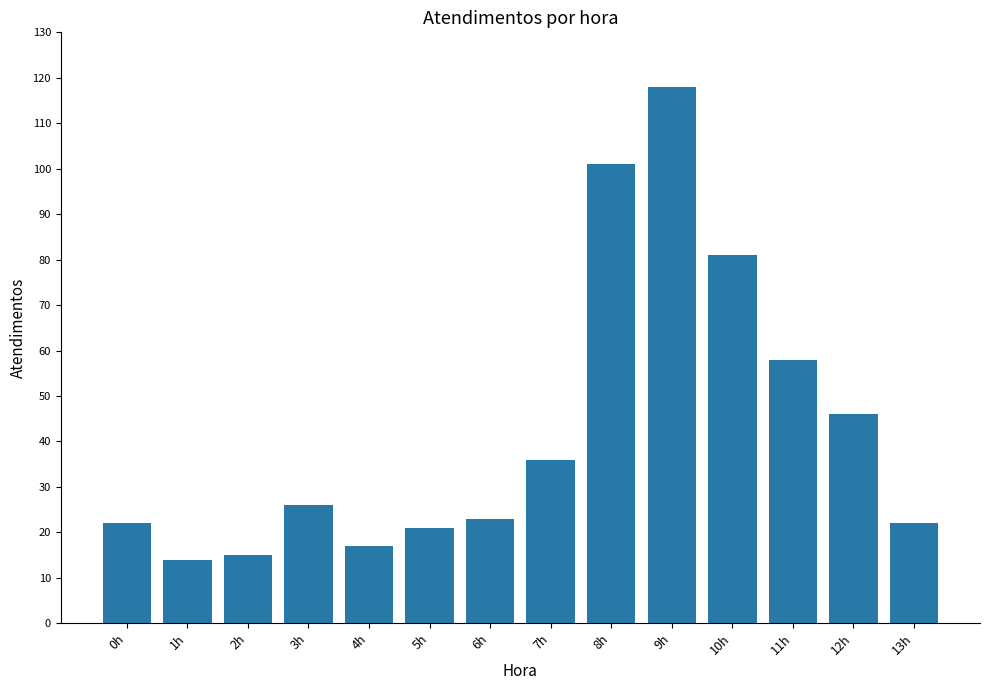

What is the change in value from 5h to 11h?

+37